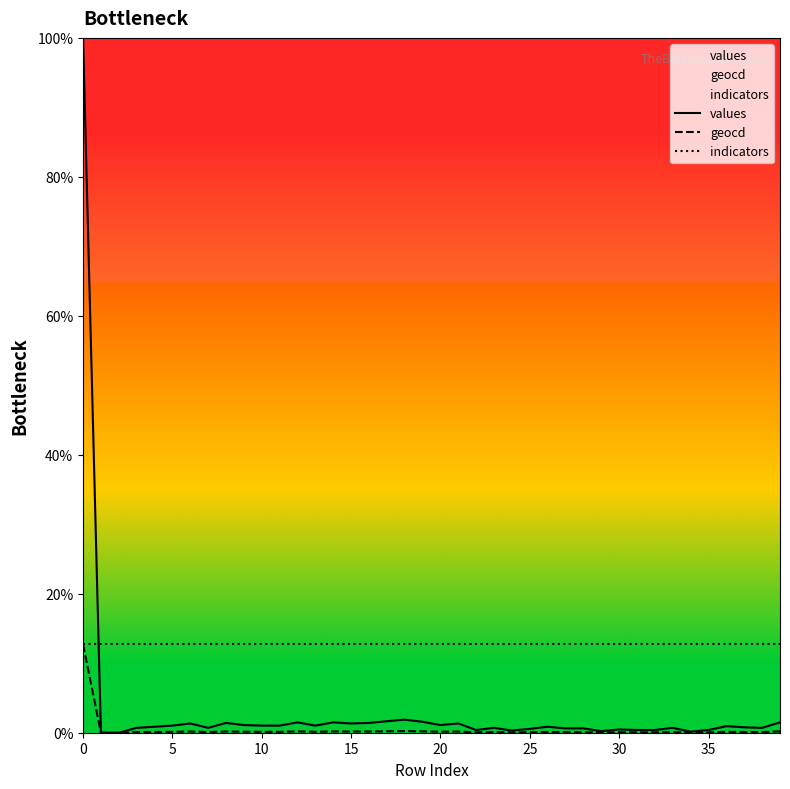

What is the difference between the highest and lowest values at 18?

12.5